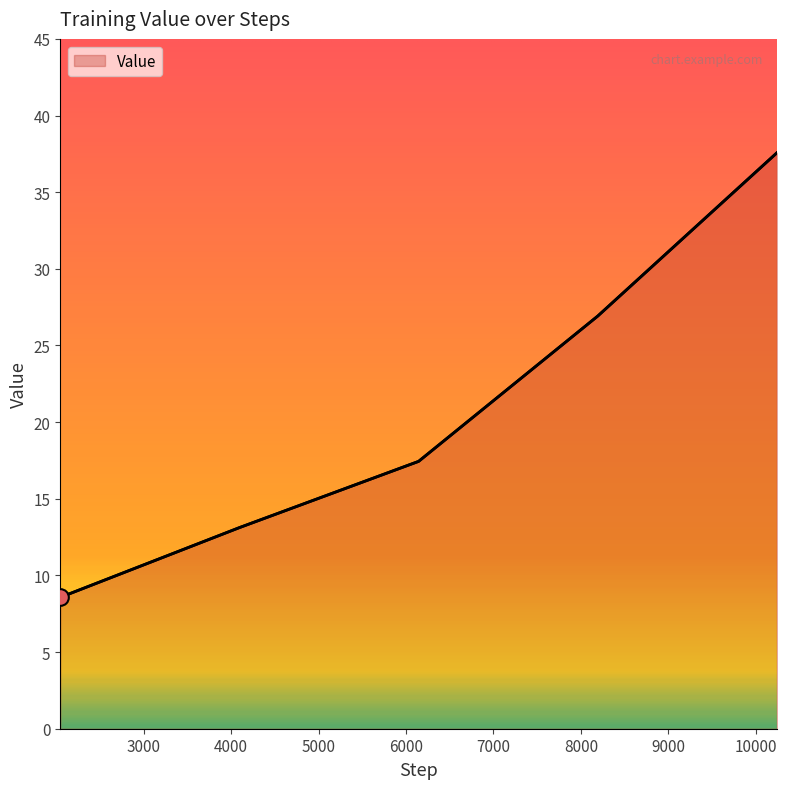

What is the difference between the maximum and minimum values?

29.0